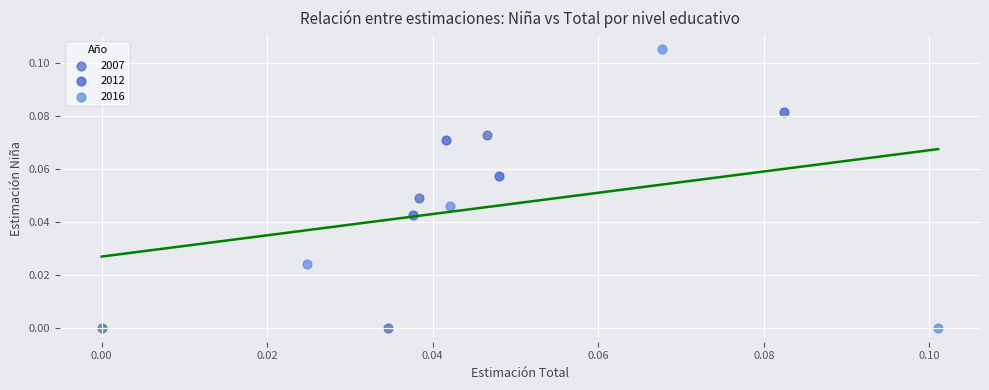

Which series reaches the maximum Y coordinate?

2016